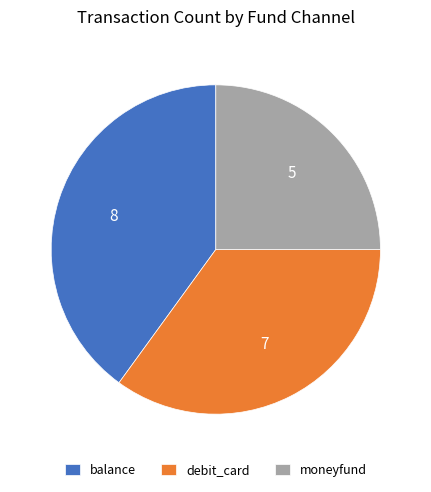

How many segments does this pie chart have?

3